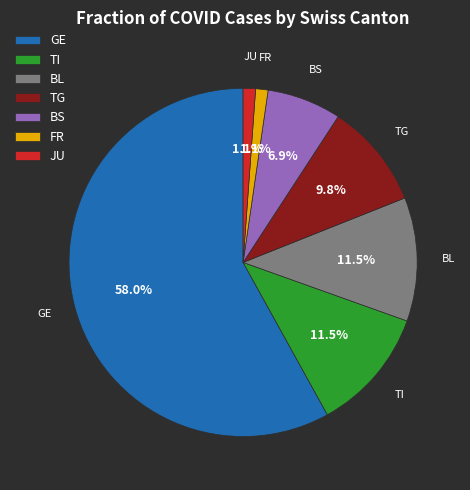

Which slice is the largest?

GE